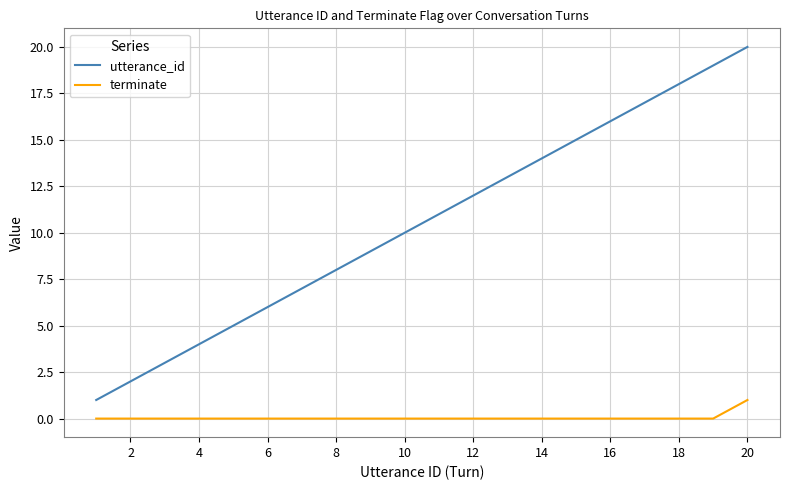

List the series in order of their overall mean, highest first.

utterance_id, terminate